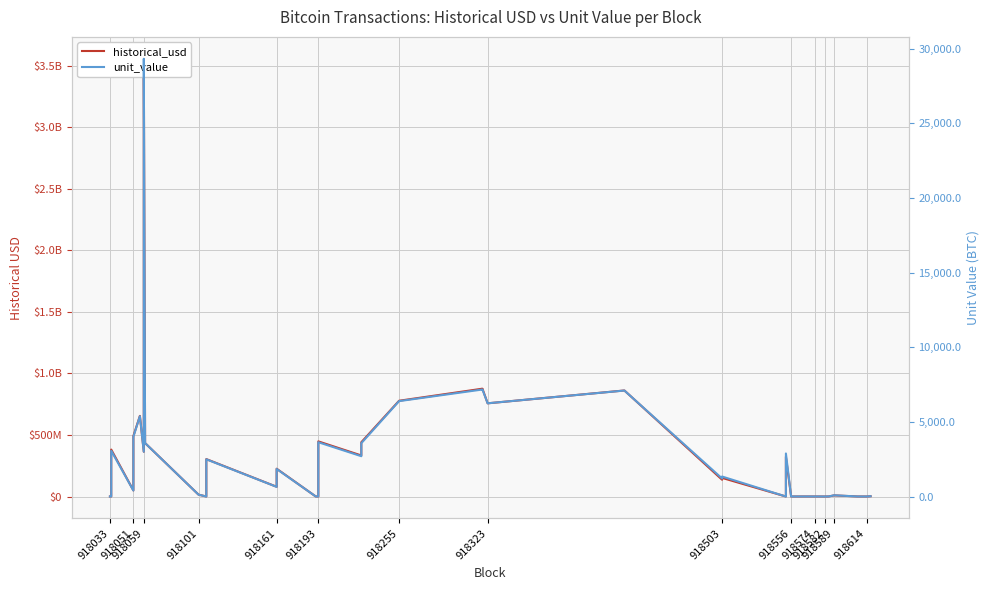

What is the greatest value displayed?

3555607057.9